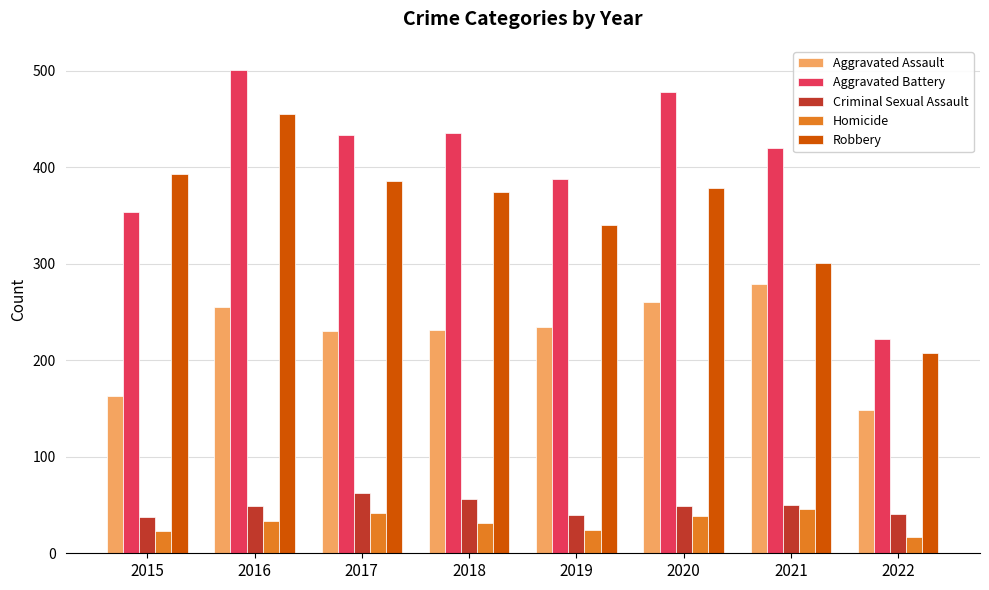

What are all the series names shown in the legend?

Aggravated Assault, Aggravated Battery, Criminal Sexual Assault, Homicide, Robbery